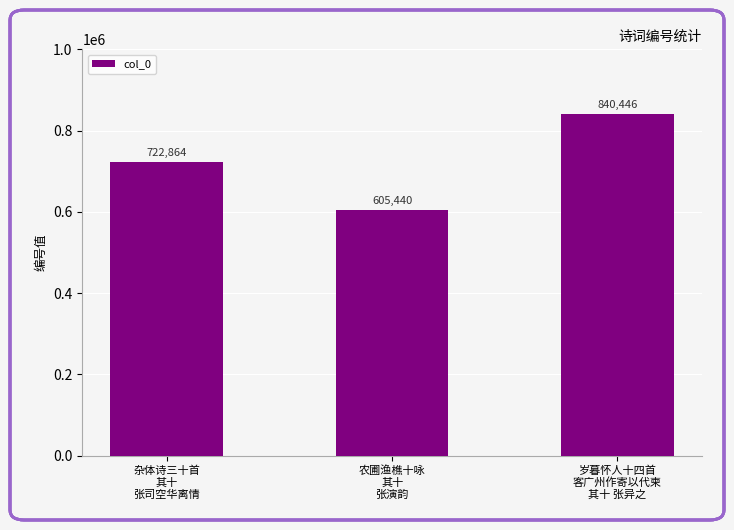

Approximately how many times larger is the value at 杂体诗三十首
其十
张司空华离情 compared to 岁暮怀人十四首
客广州作寄以代柬
其十 张异之?

0.9